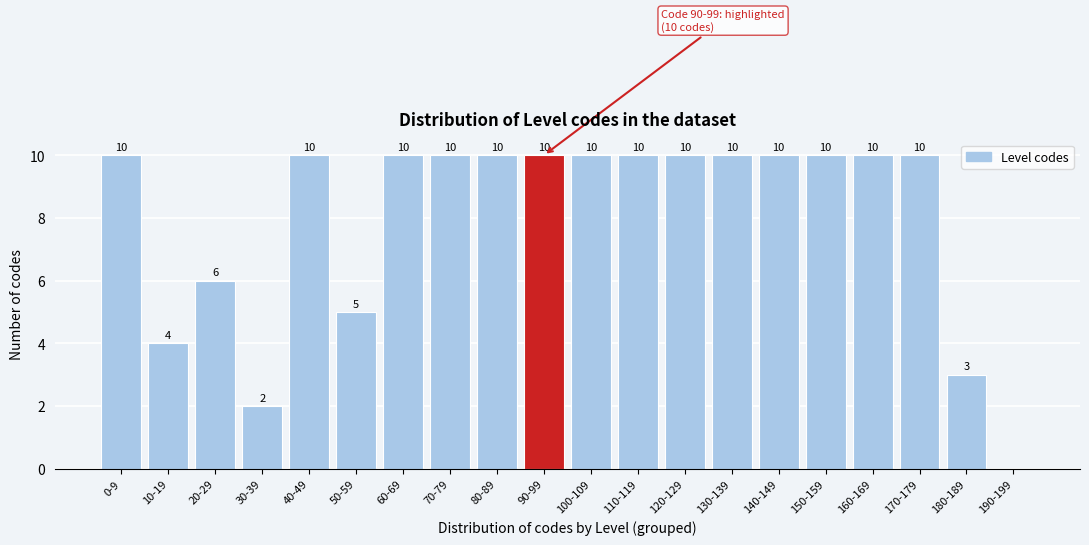

Reading left to right, extract all data points from this chart.

0-9=10	10-19=4	20-29=6	30-39=2	40-49=10	50-59=5	60-69=10	70-79=10	80-89=10	90-99=10	100-109=10	110-119=10	120-129=10	130-139=10	140-149=10	150-159=10	160-169=10	170-179=10	180-189=3	190-199=0